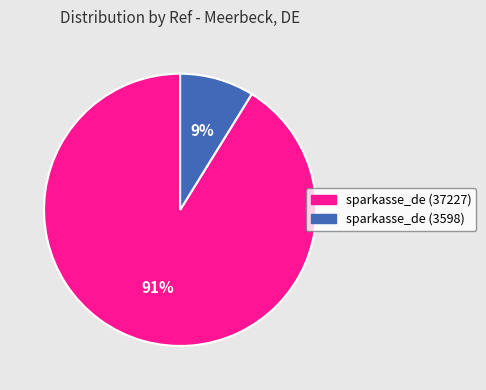

What percentage is the sparkasse_de (3598) slice, to the nearest percent?

9%